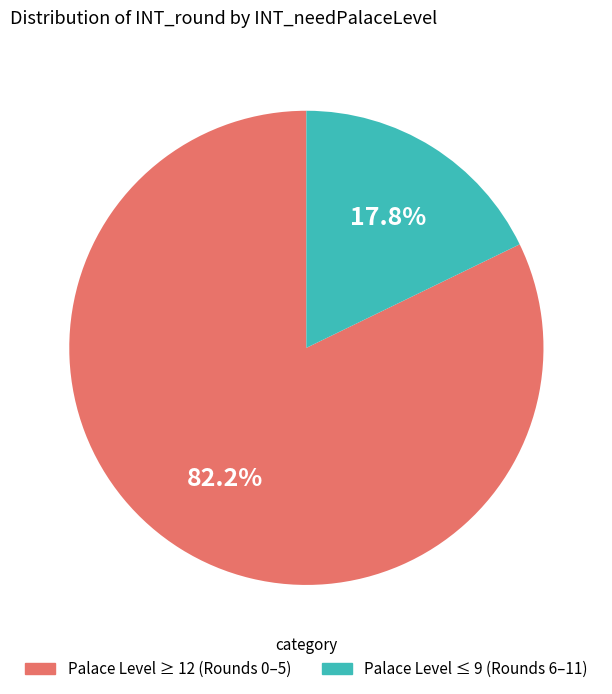

Which has a higher value, Palace Level ≤ 9 (Rounds 6–11) or Palace Level ≥ 12 (Rounds 0–5)?

Palace Level ≥ 12 (Rounds 0–5)